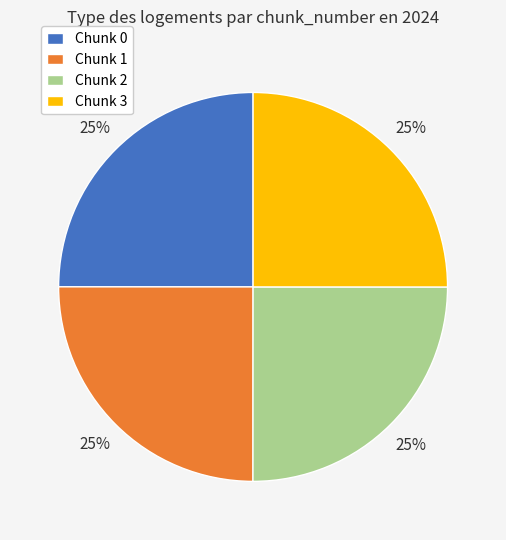

Is there any slice that represents more than half of the pie?

No